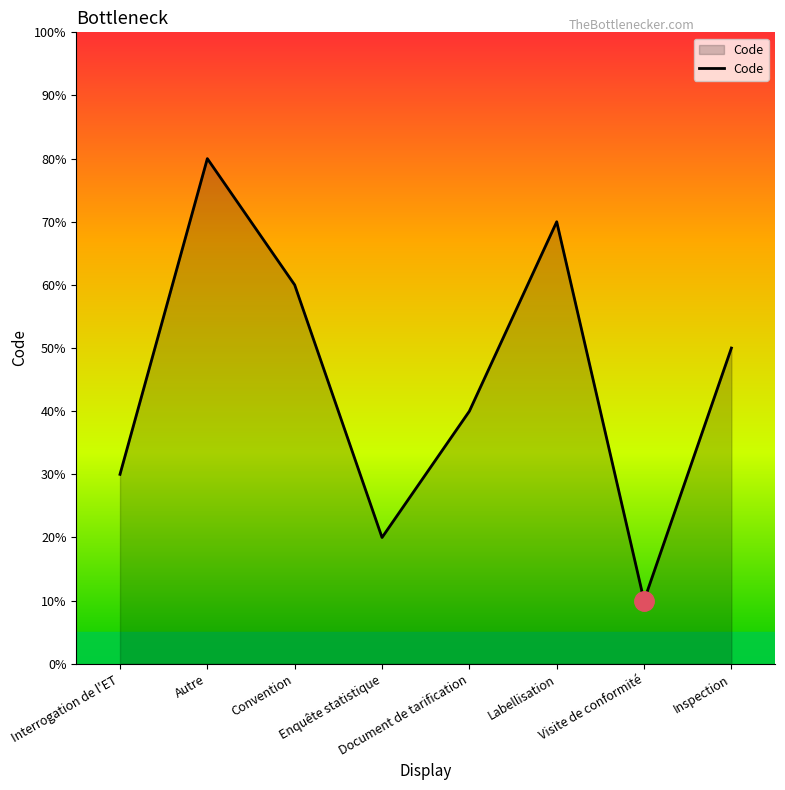

Does the chart have visible grid lines?

No